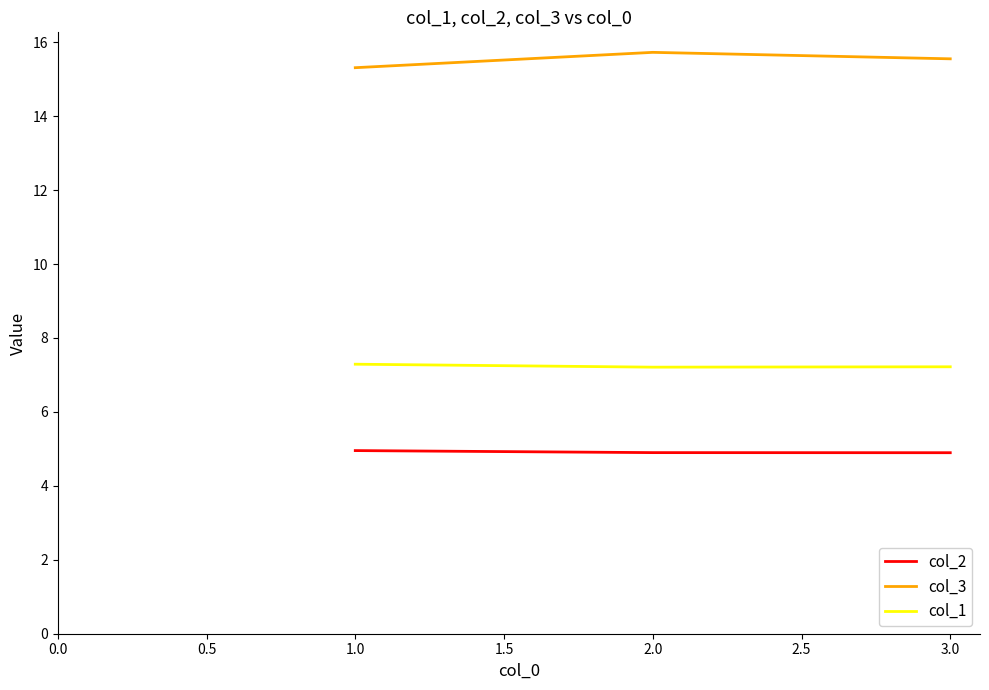

Count the number of data series in this chart.

3